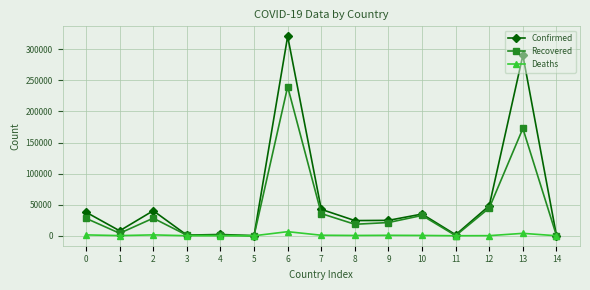

What is the total value across all series at 11?

1844